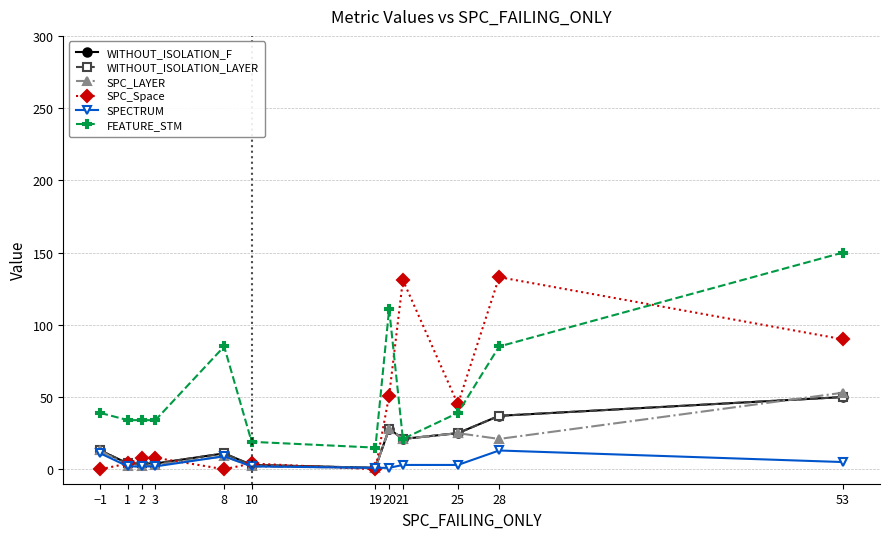

Reading left to right, transcribe all the data shown in this chart.

WITHOUT_ISOLATION_F: −1=13	1=4	2=4	3=4	8=11	10=3	19=1	20=28	21=21	25=25	28=37	53=50
WITHOUT_ISOLATION_LAYER: −1=13	1=4	2=4	3=4	8=11	10=3	19=1	20=28	21=21	25=25	28=37	53=50
SPC_LAYER: −1=13	1=2	2=2	3=3	8=9	10=2	19=1	20=28	21=21	25=25	28=21	53=53
SPC_Space: −1=0	1=4	2=8	3=8	8=0	10=4	19=0	20=51	21=131	25=45	28=133	53=90
SPECTRUM: −1=11	1=2	2=2	3=2	8=9	10=2	19=1	20=1	21=3	25=3	28=13	53=5
FEATURE_STM: −1=39	1=34	2=34	3=34	8=85	10=19	19=15	20=111	21=21	25=39	28=85	53=150